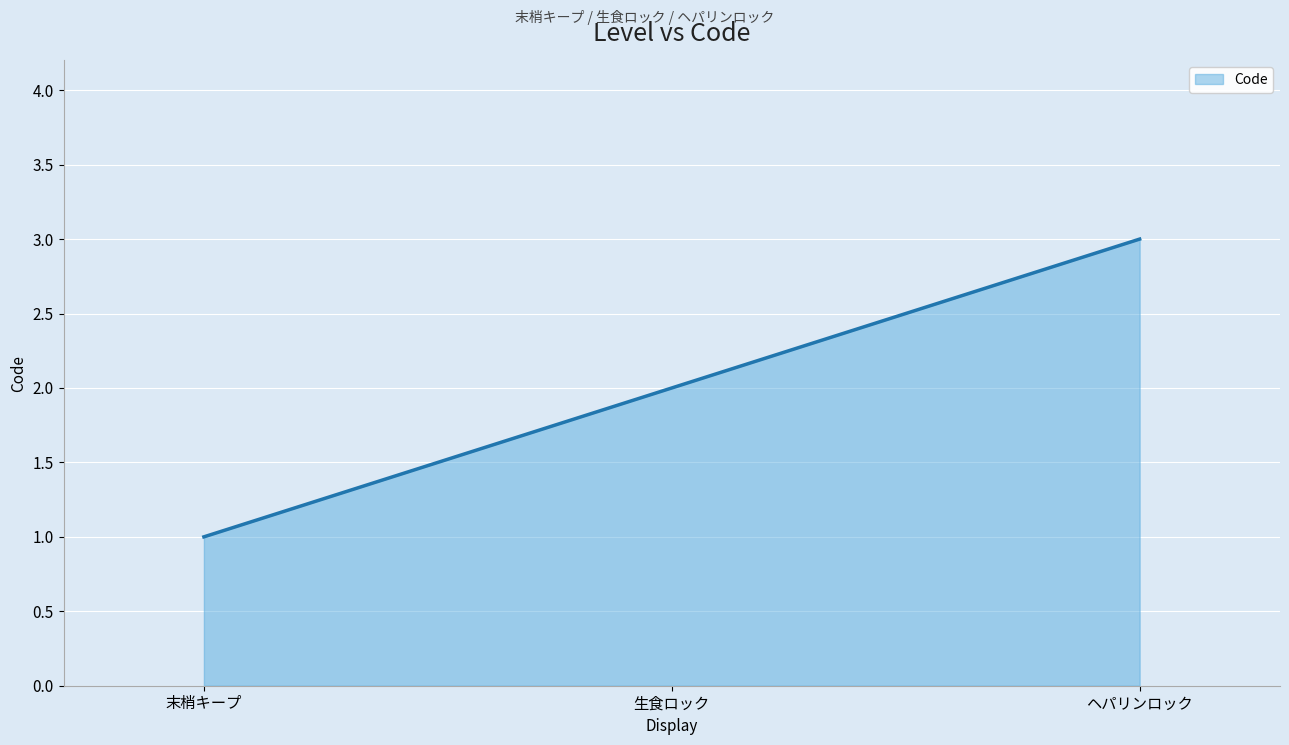

Does the chart display data point markers on the line(s)?

No